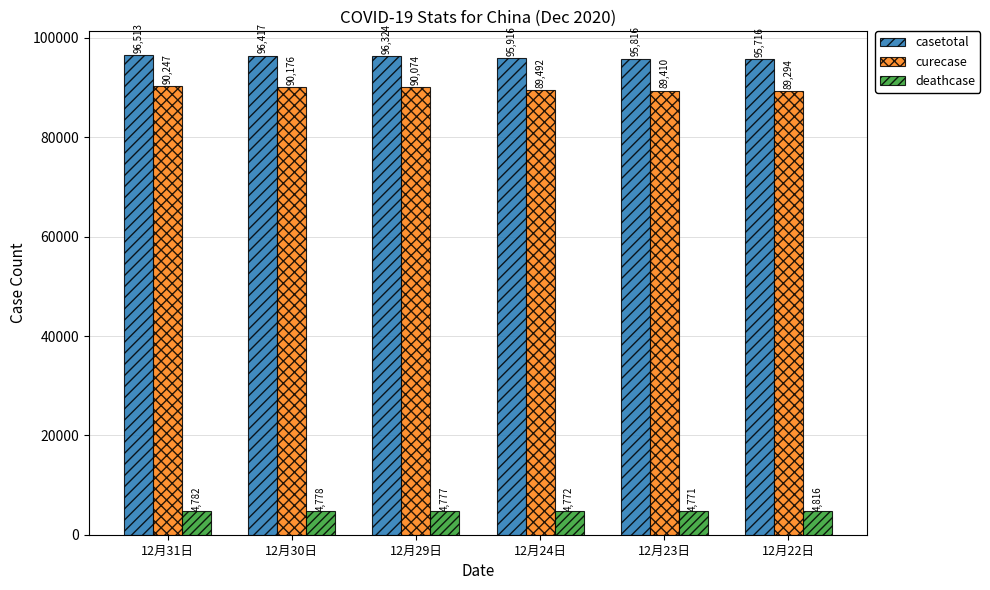

Which series has the largest total across all categories?

casetotal